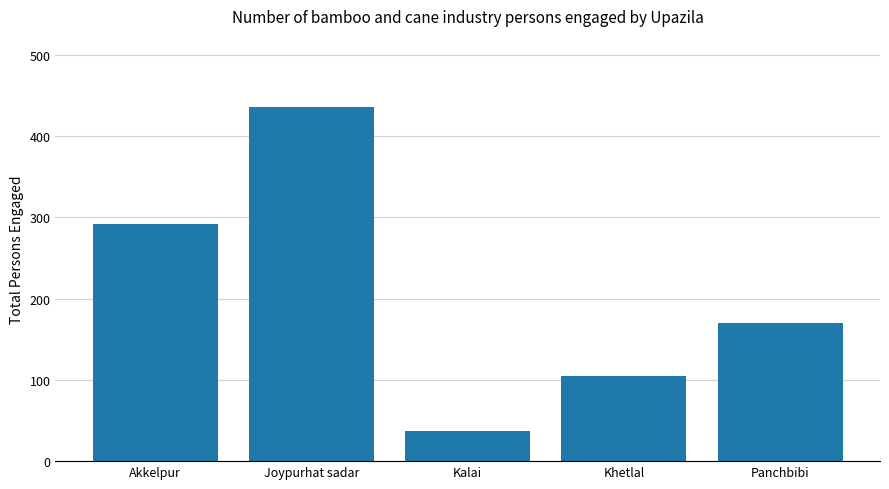

What is the sum of all values?

1040